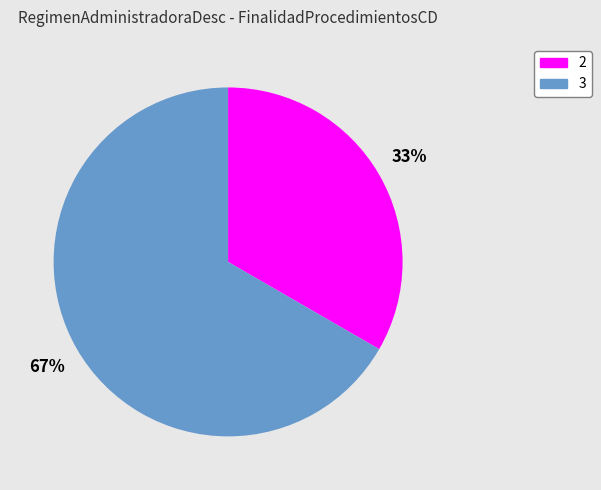

Does any single category account for the majority?

Yes